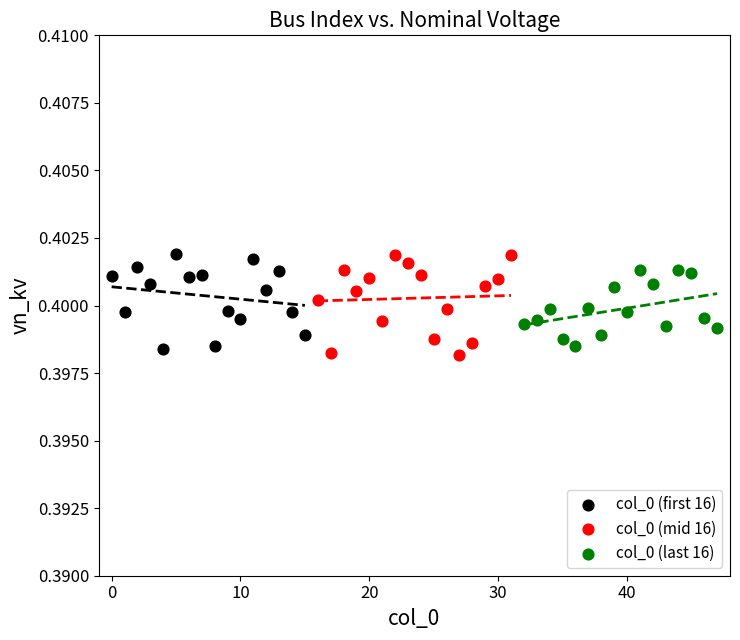

What are all the series names shown in the legend?

col_0 (first 16), col_0 (mid 16), col_0 (last 16)